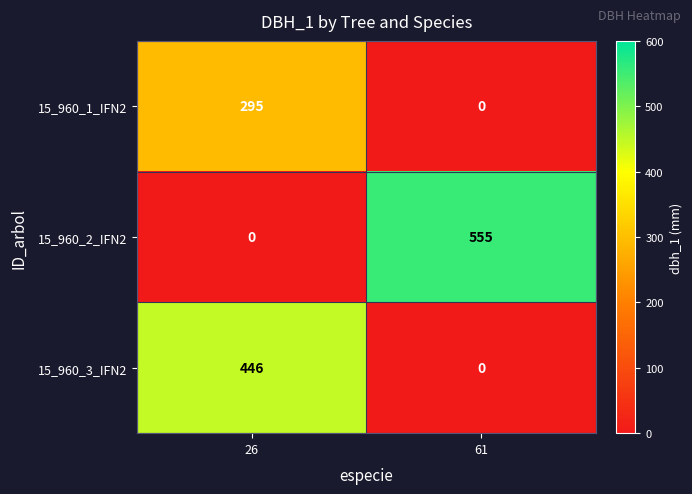

Which series changed the most between 26 and 61?

15_960_2_IFN2